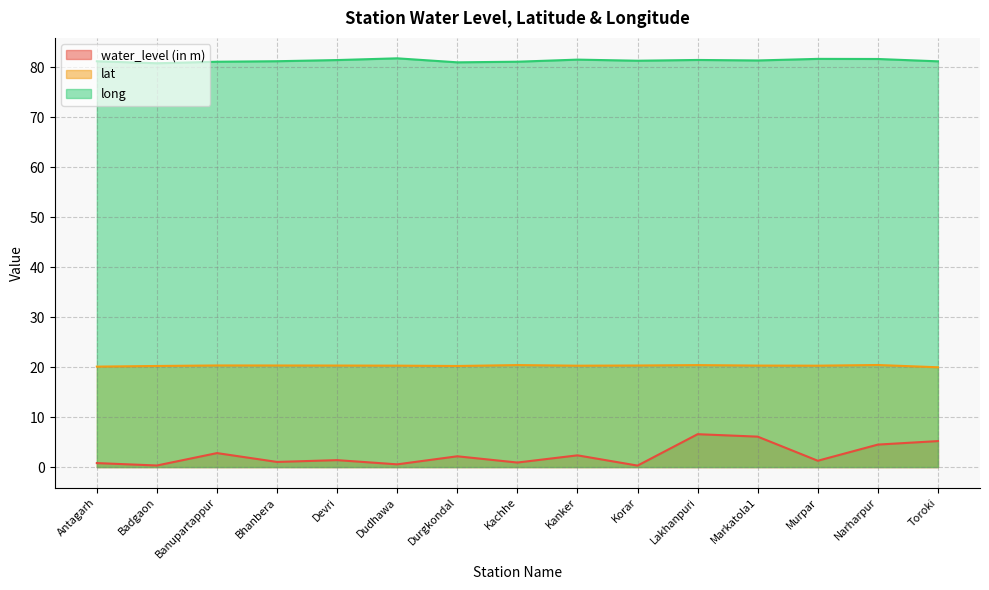

In long, how many points are lower than both neighbors (excluding endpoints)?

4